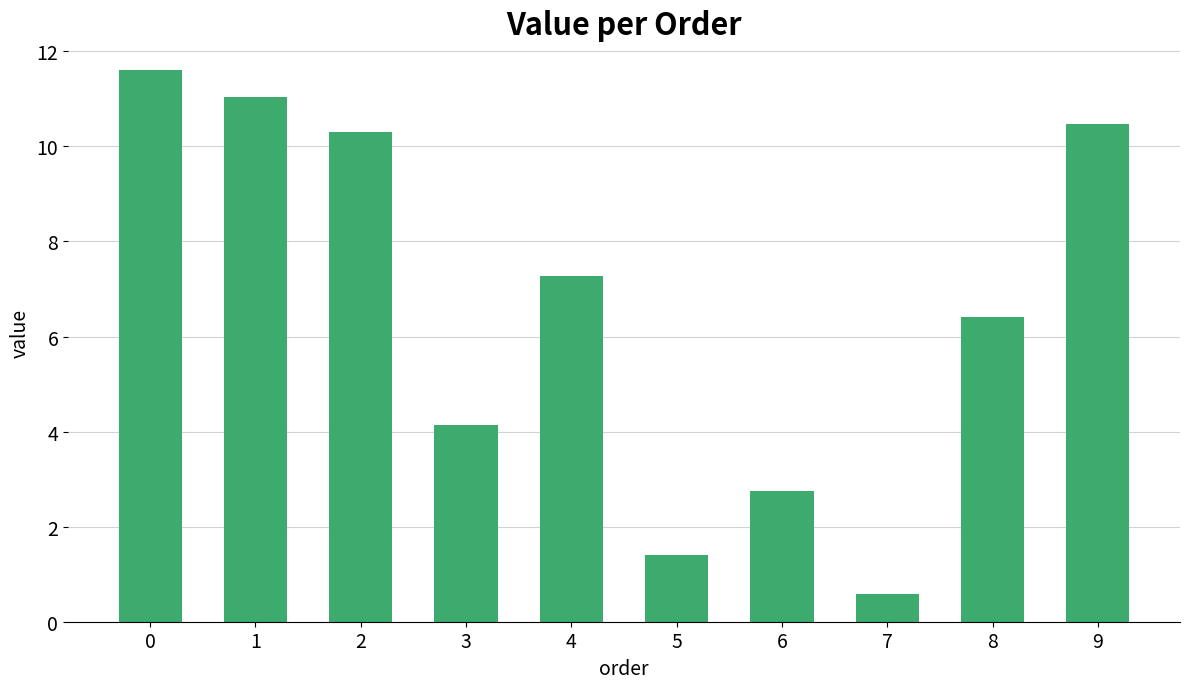

The chart shows a value of 10.5 at 9. True or false?

True